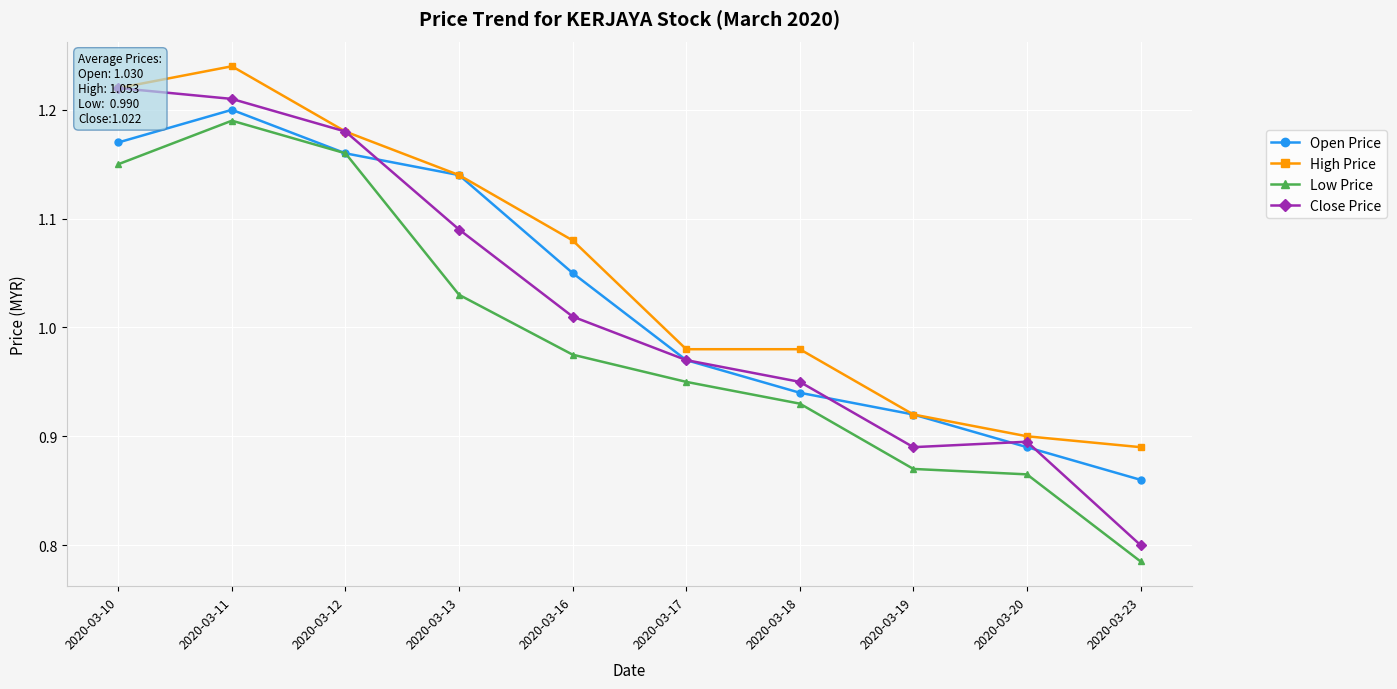

Which series has the widest spread of values?

Close Price